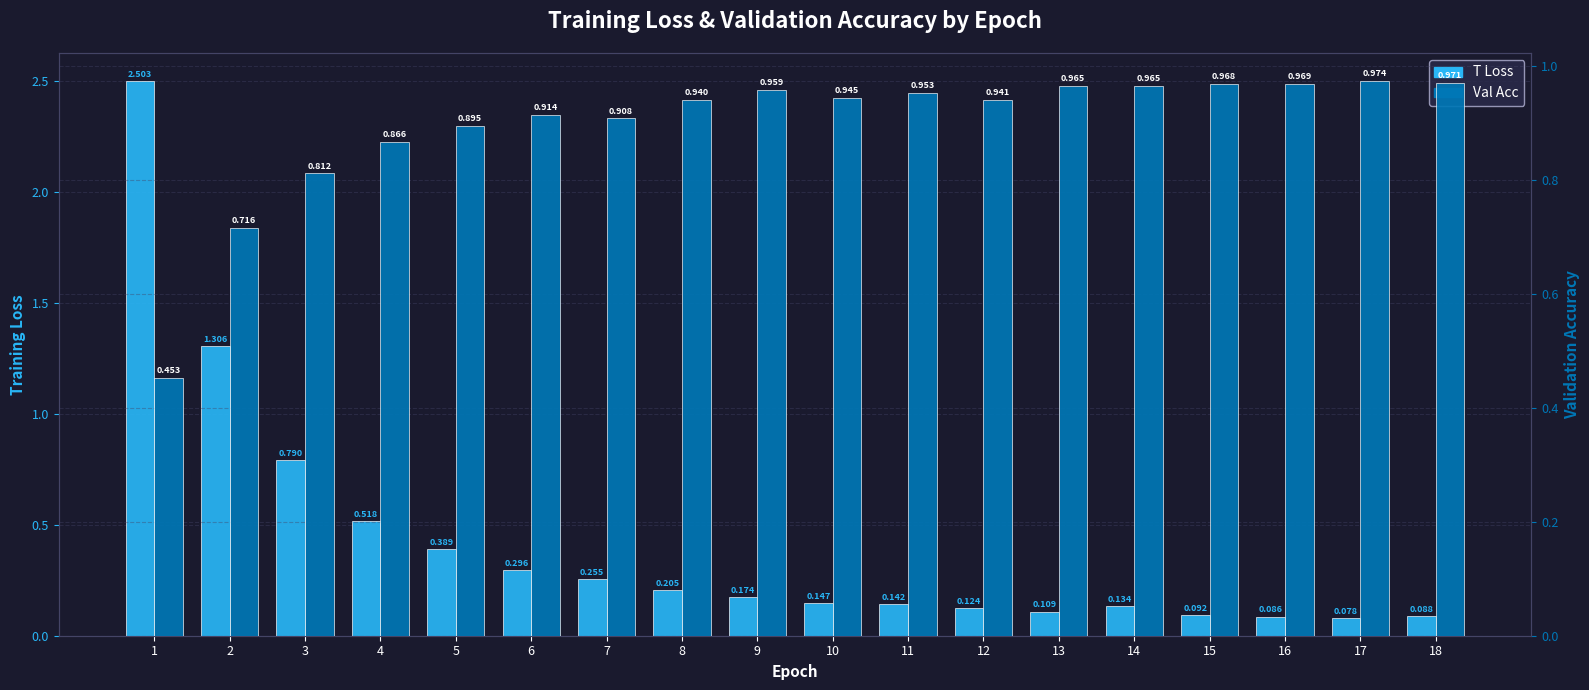

True or false: Val Acc has a value of 0.6 at 13.

False